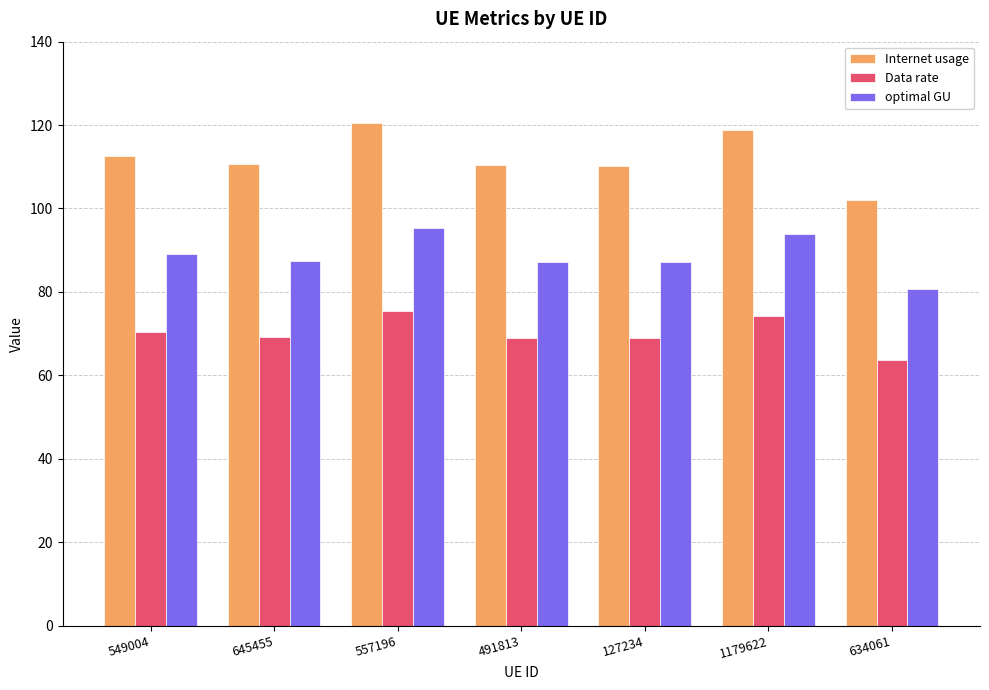

What is the label of the 4th bar from the left?

491813